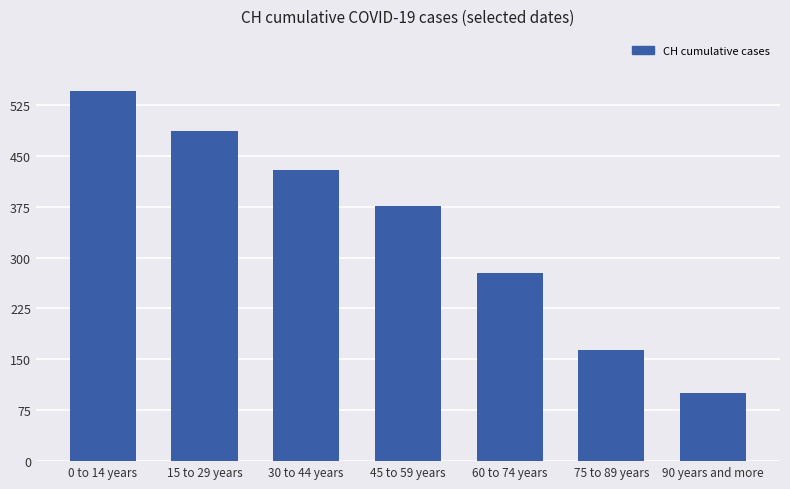

Which label corresponds to the smallest value in the chart?

90 years and more